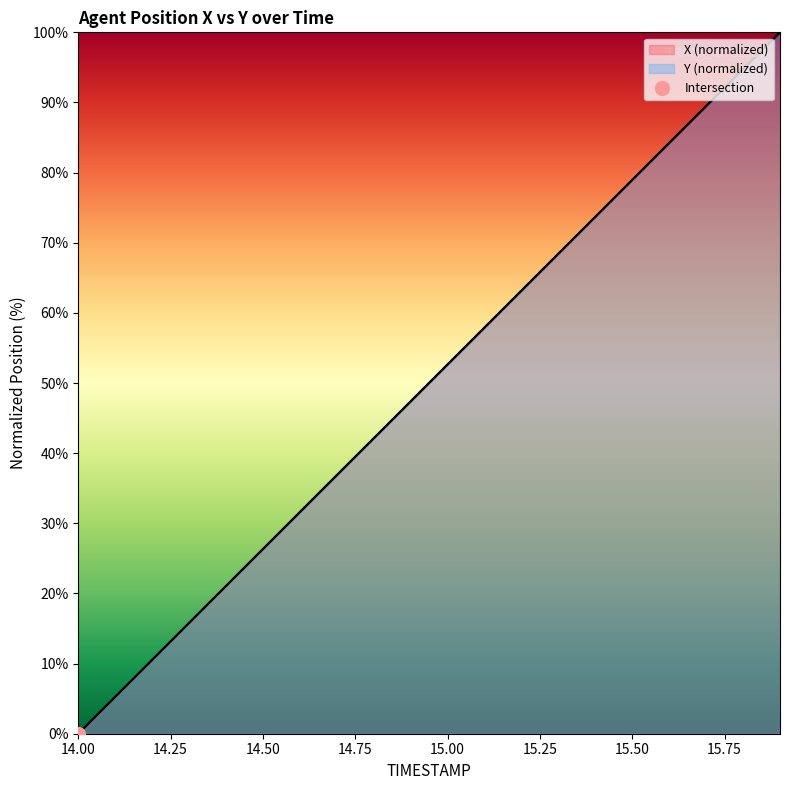

Is it true that Y equals 59.2 at 14.0?

False